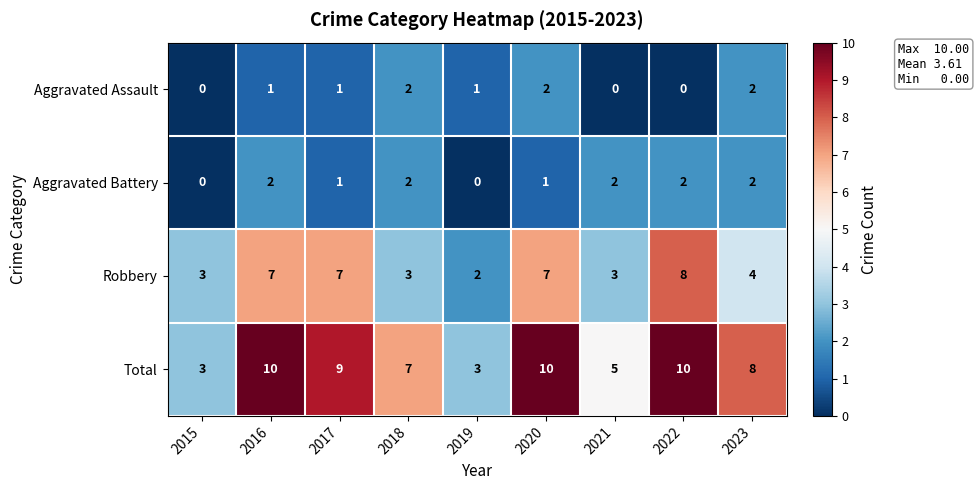

At 2021, list the series in order from smallest to largest.

Aggravated Assault, Aggravated Battery, Robbery, Total